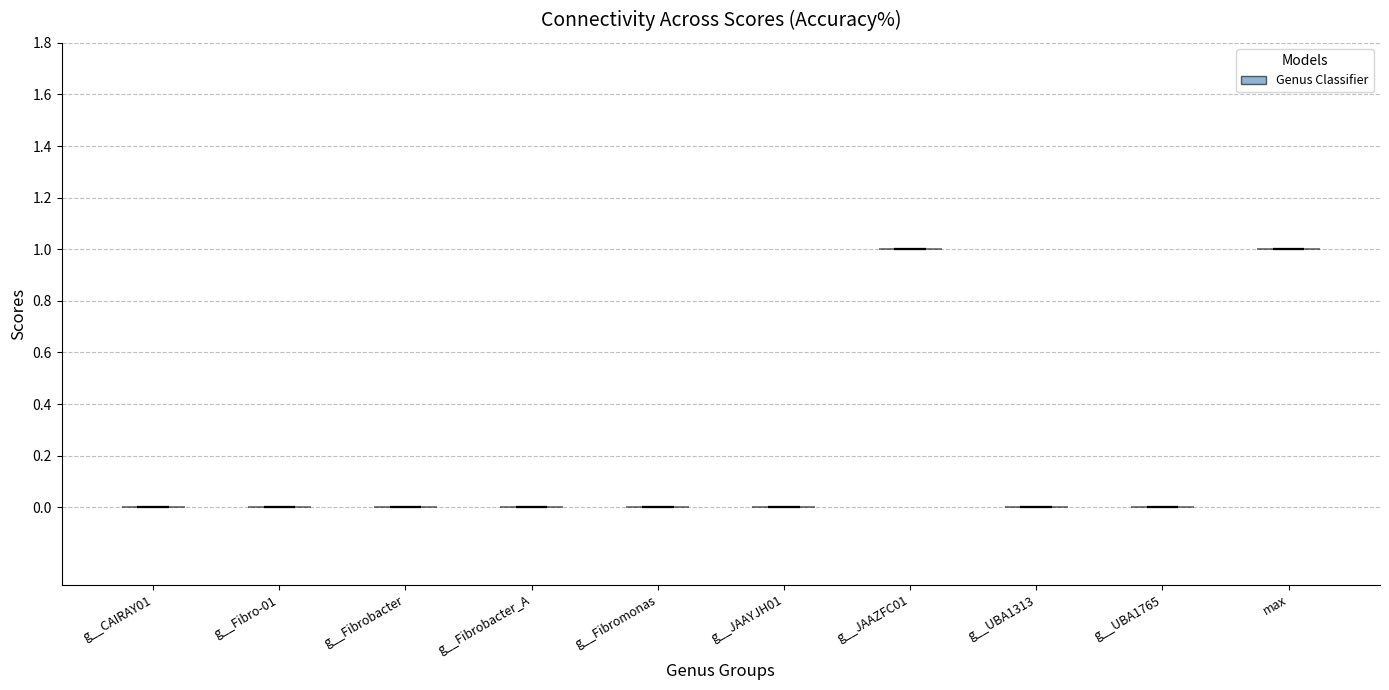

Reading left to right, read every violin against the y-axis: where its median line is, and the lowest and highest points it reaches. The values are not printed on the chart, so give them approximately, as read against the axis.

g__CAIRAY01: median line 0, lowest point 0, highest point 0
g__Fibro-01: median line 0, lowest point 0, highest point 0
g__Fibrobacter: median line 0, lowest point 0, highest point 0
g__Fibrobacter_A: median line 0, lowest point 0, highest point 0
g__Fibromonas: median line 0, lowest point 0, highest point 0
g__JAAYJH01: median line 0, lowest point 0, highest point 0
g__JAAZFC01: median line 1, lowest point 1, highest point 1
g__UBA1313: median line 0, lowest point 0, highest point 0
g__UBA1765: median line 0, lowest point 0, highest point 0
max: median line 1, lowest point 1, highest point 1